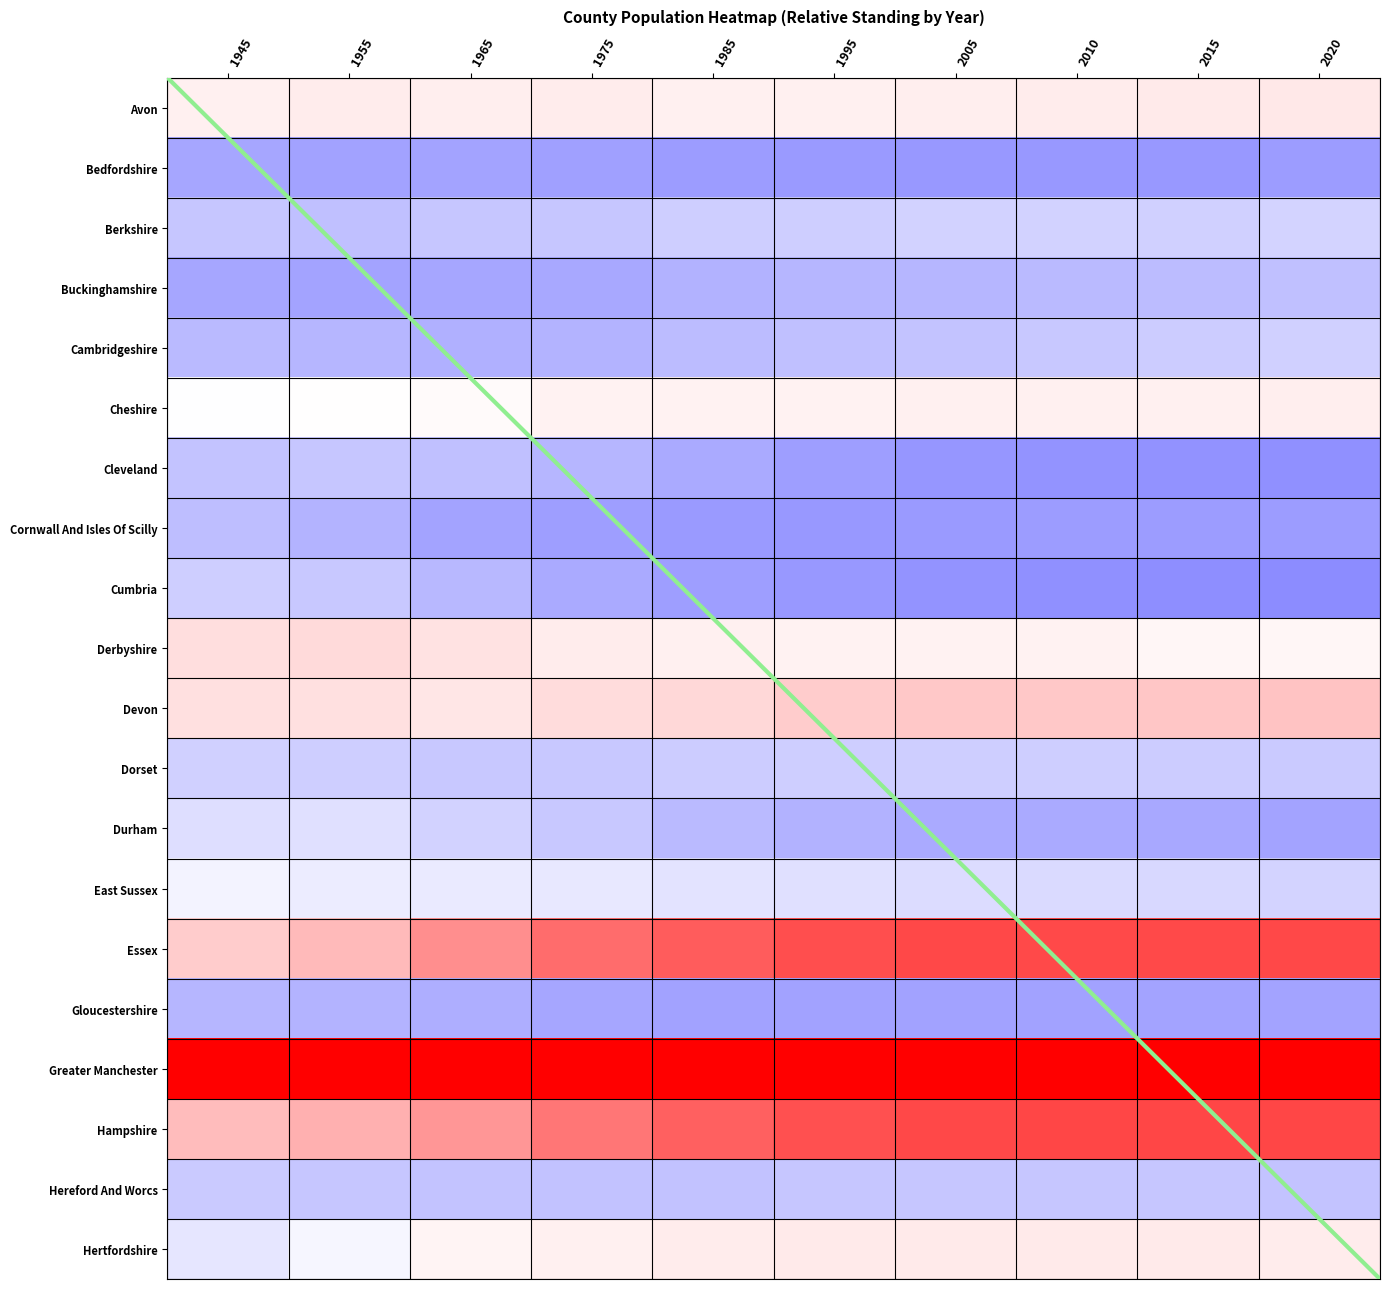

What is the minimum value for Cornwall And Isles Of Scilly?

-0.8